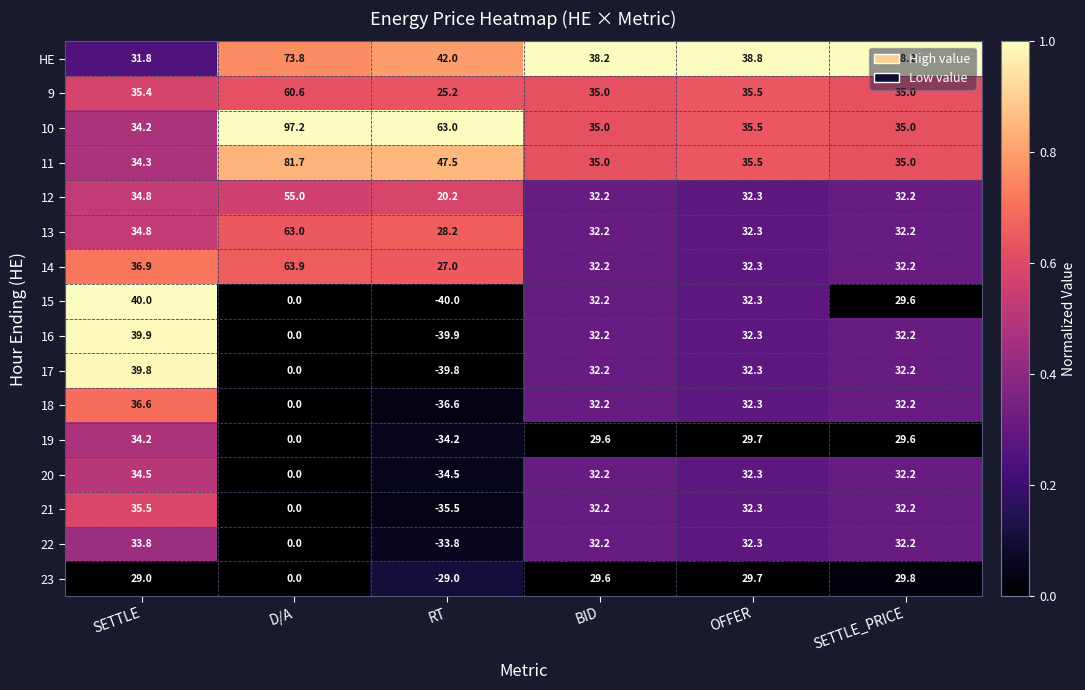

The HE series shows 38.2 at SETTLE_PRICE. True or false?

True